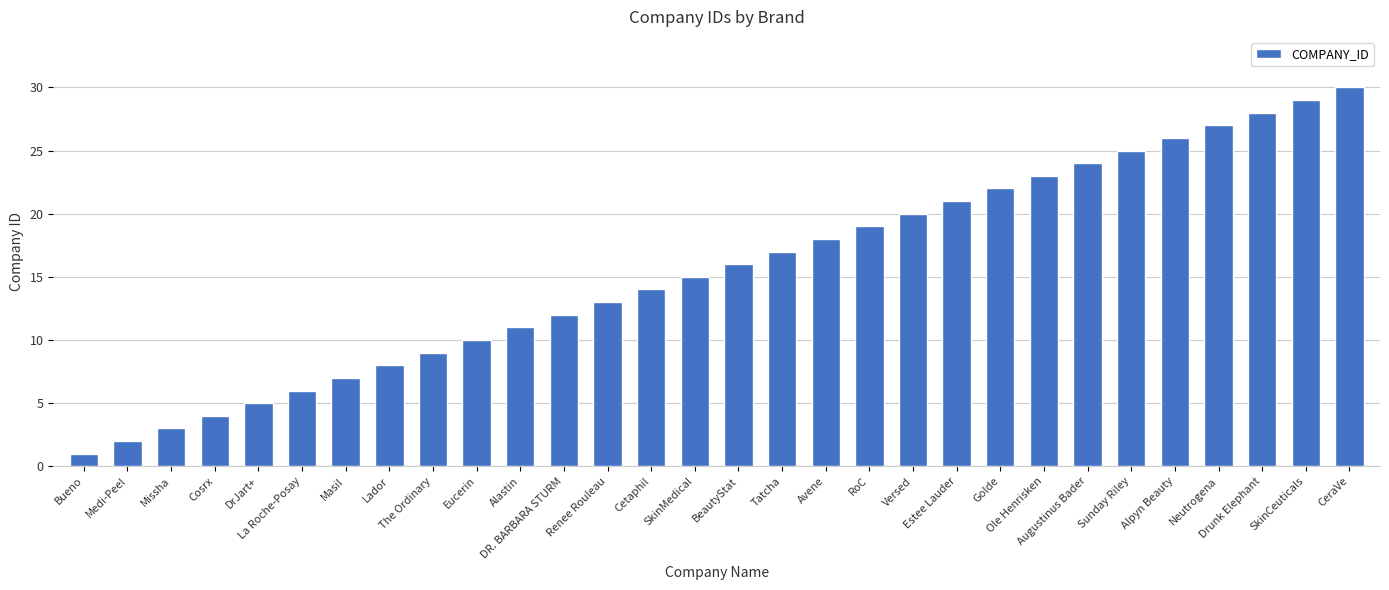

Reading left to right, what are all the values shown in this chart?

Bueno=1	Medi-Peel=2	Missha=3	Cosrx=4	DrJart+=5	La Roche-Posay=6	Masil=7	Lador=8	The Ordinary=9	Eucerin=10	Alastin=11	DR. BARBARA STURM=12	Renee Rouleau=13	Cetaphil=14	SkinMedical=15	BeautyStat=16	Tatcha=17	Avene=18	RoC=19	Versed=20	Estee Lauder=21	Golde=22	Ole Henrisken=23	Augustinus Bader=24	Sunday Riley=25	Alpyn Beauty=26	Neutrogena=27	Drunk Elephant=28	SkinCeuticals=29	СeraVe=30